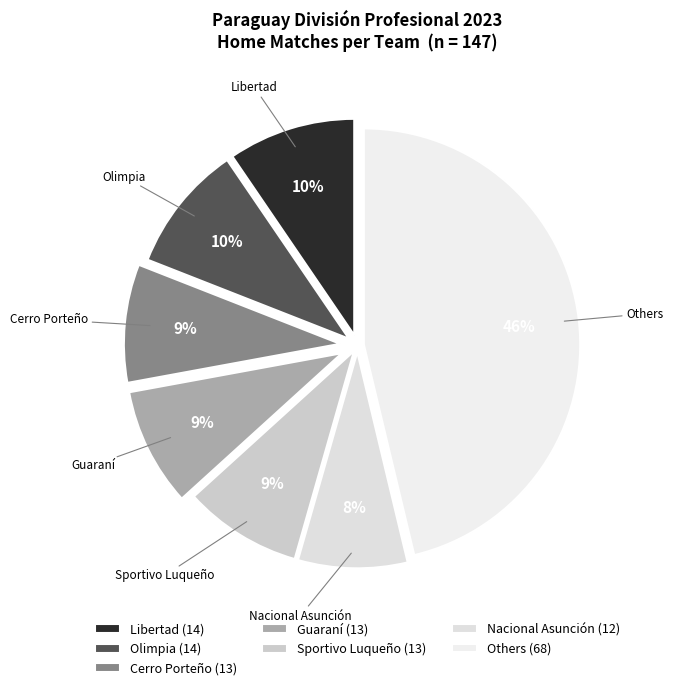

Count the number of slices in the pie.

7